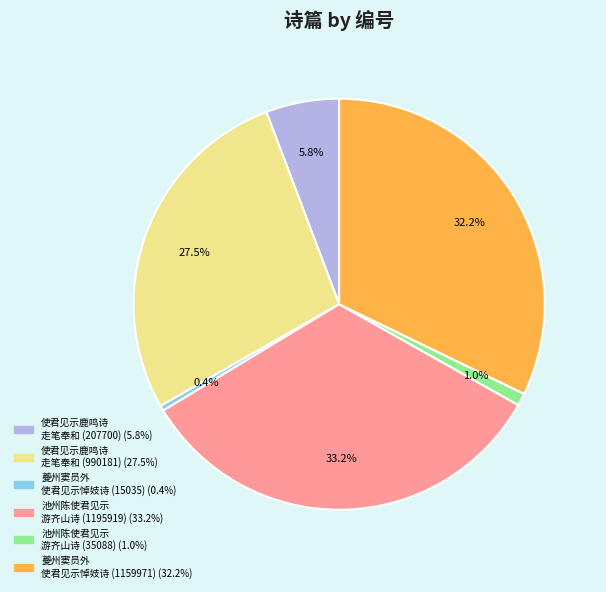

To the nearest percent, what is the difference between the largest and smallest slice percentages?

33%